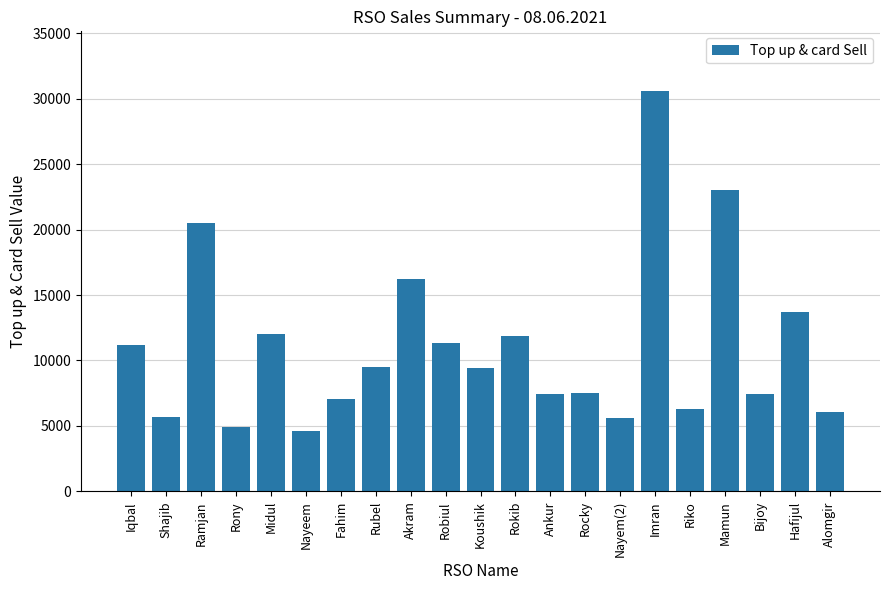

What is the minimum value shown in the chart?

4629